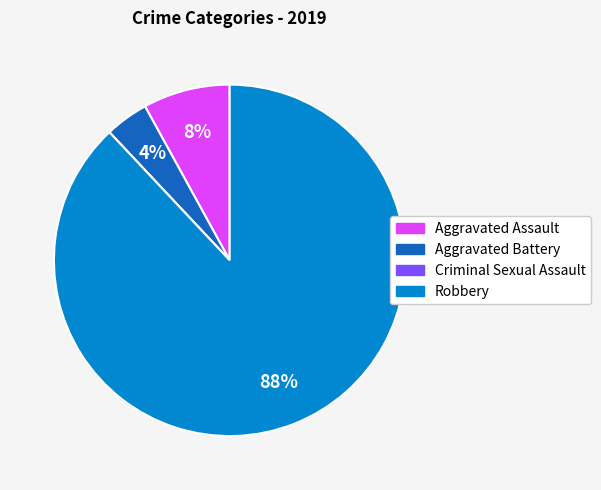

To the nearest percent, what is the average slice percentage?

25%